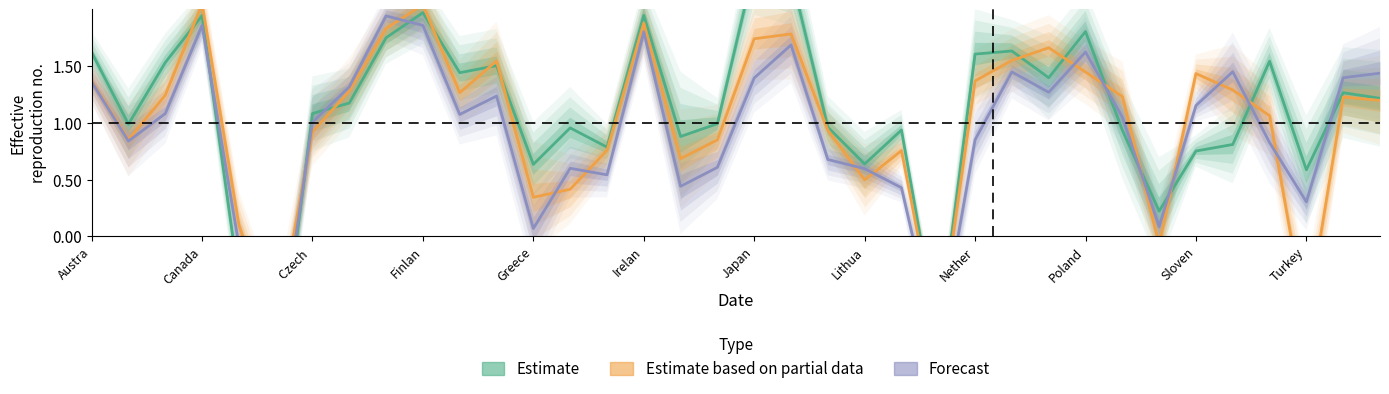

At 22, list the series in order from smallest to largest.

Forecast, Estimate based on partial data, Estimate